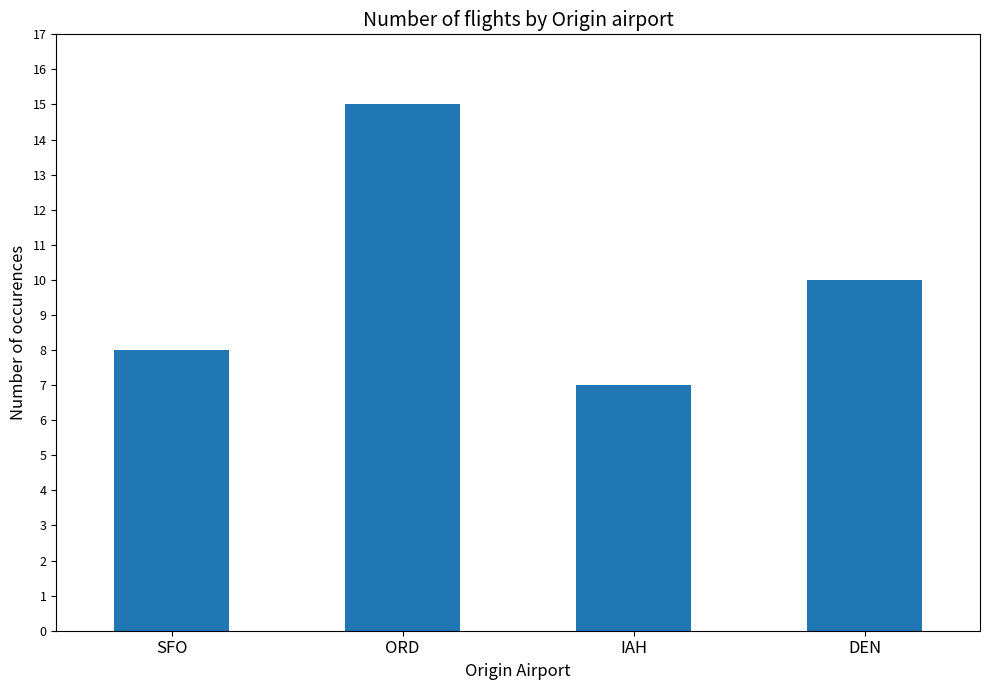

The value at IAH is 3. True or false?

False